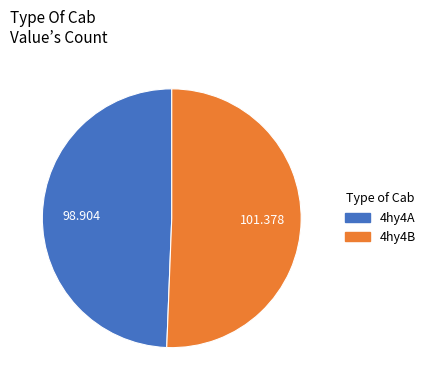

What is the majority slice?

4hy4B